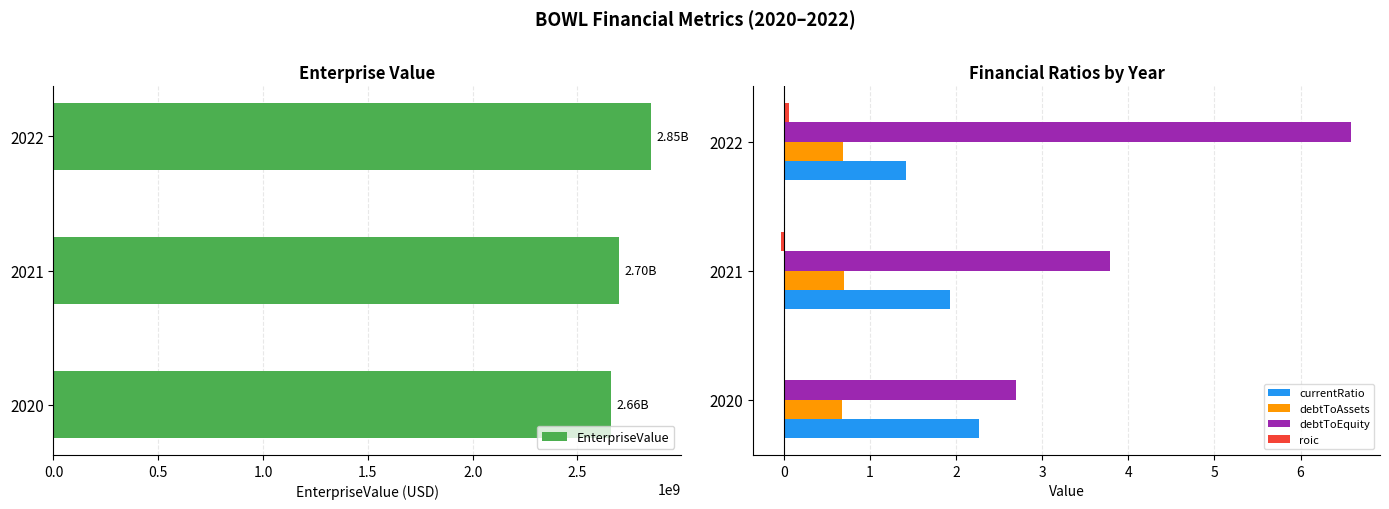

What is the sum of the debtToEquity values at 2021 and 2020?

6.5